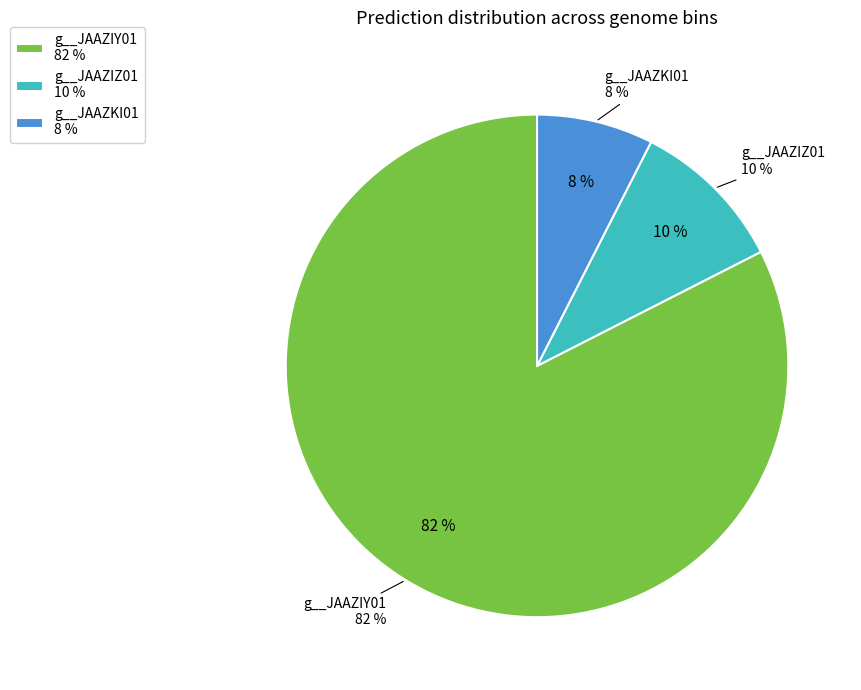

True or false: g__JAAZIZ01 accounts for 18% of the total.

False